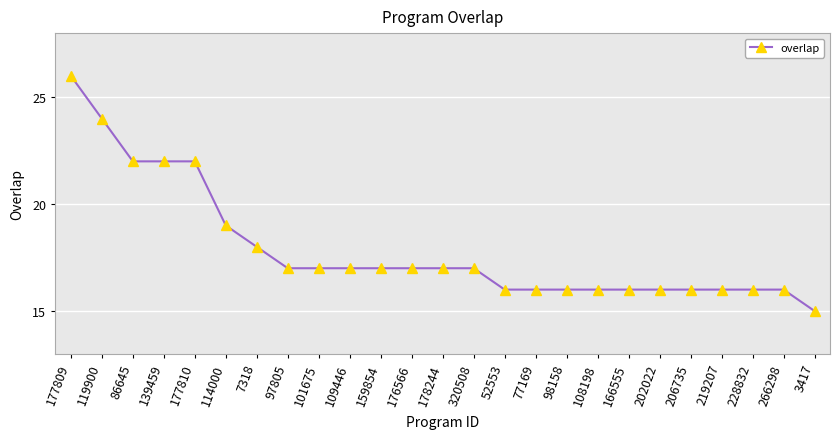

Reading right to left, what are all the values shown in this chart?

15	16	16	16	16	16	16	16	16	16	16	17	17	17	17	17	17	17	18	19	22	22	22	24	26